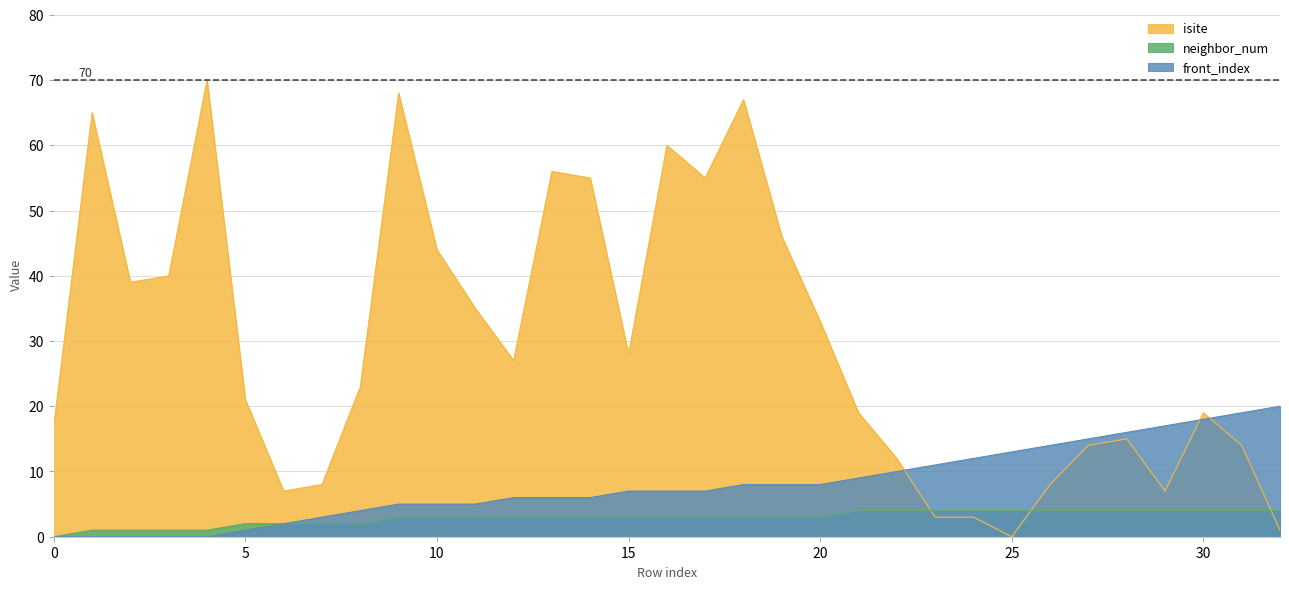

What is the value of the front_index point at the 29th from the left?

16